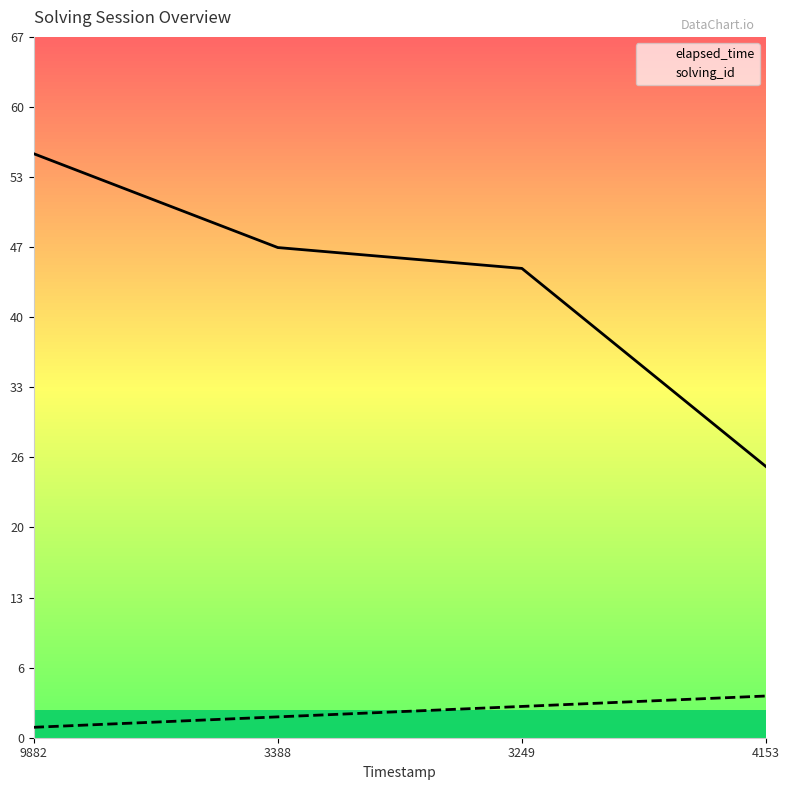

How many lines are shown in the chart?

2